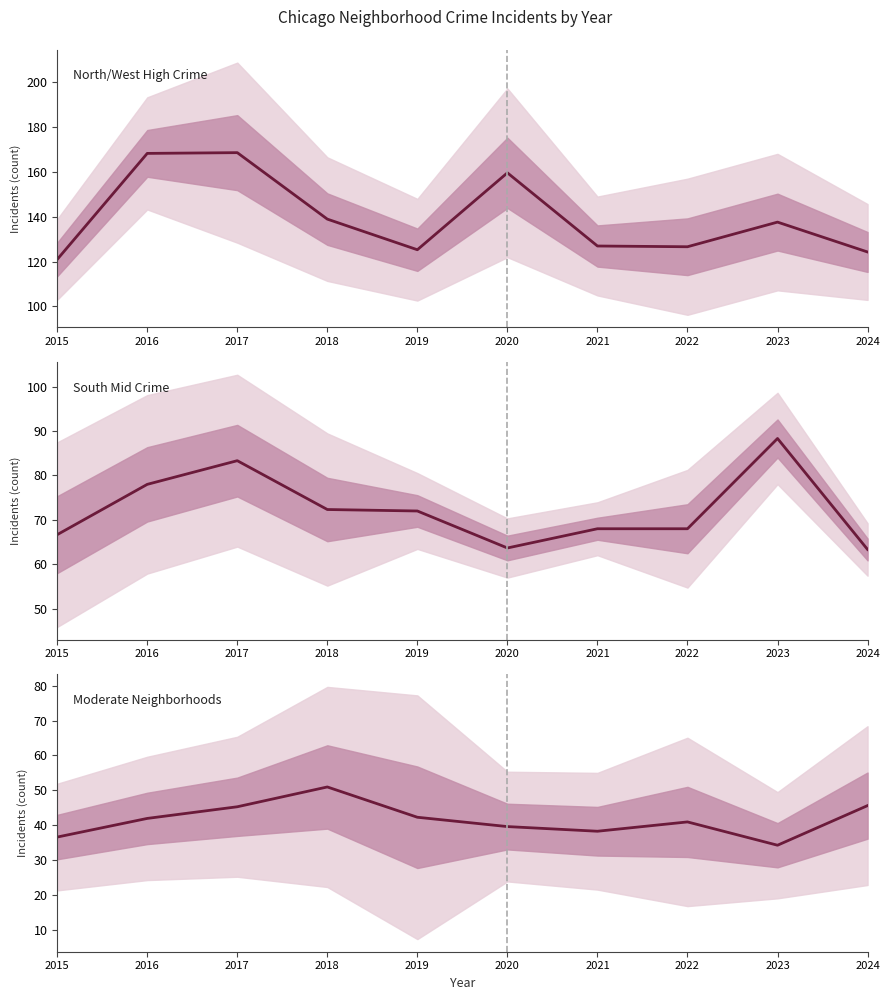

List the series in order of their overall mean, lowest first.

Moderate Neighborhoods, South Mid Crime, North/West High Crime